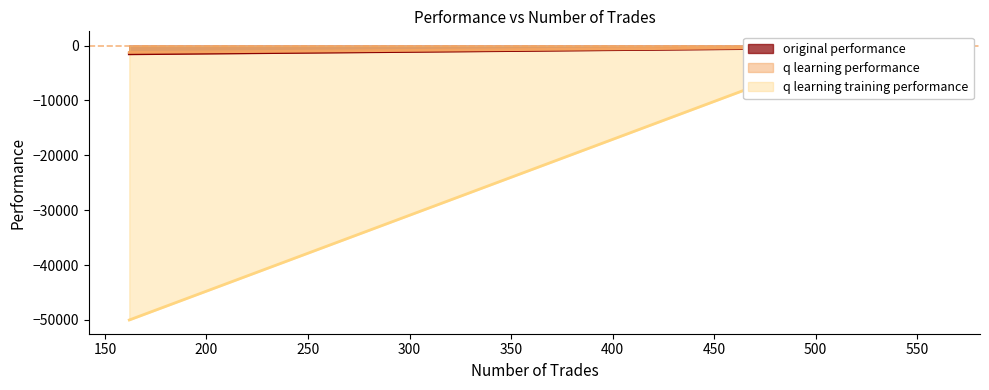

How many lines are shown in the chart?

3